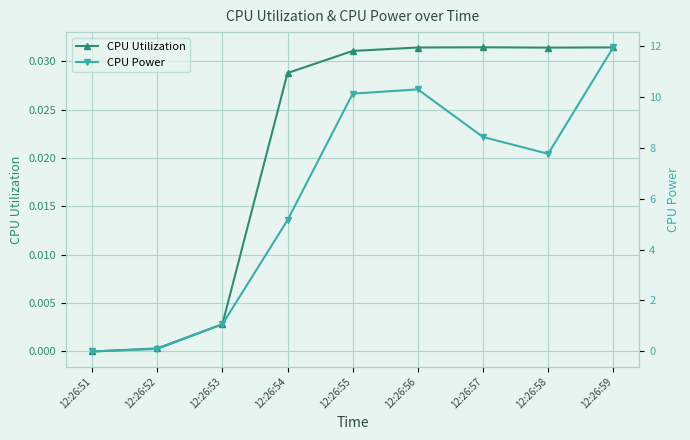

How many positive values does the CPU Utilization series have?

8